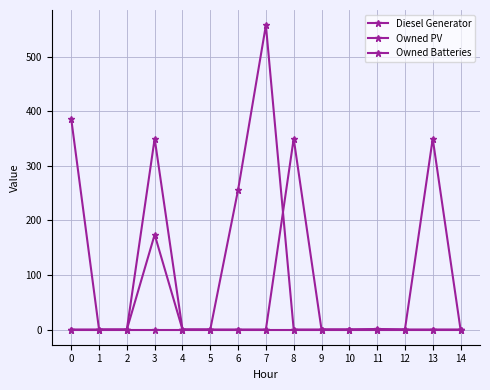

Rank the categories by Diesel Generator value from lowest to highest.

0, 1, 2, 4, 5, 6, 7, 9, 10, 11, 12, 14, 3, 8, 13